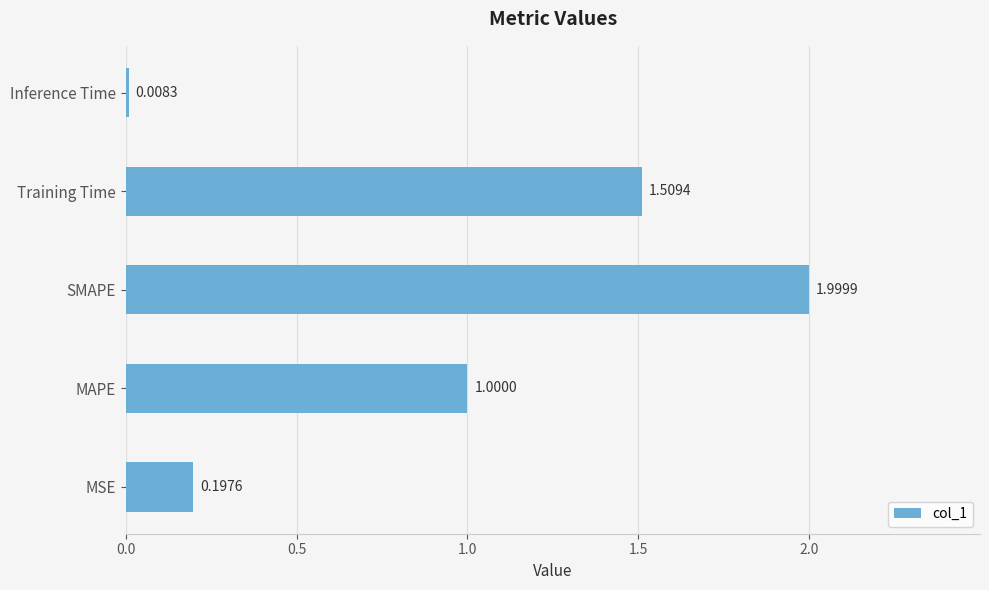

What is the change in value from MSE to MAPE?

+0.8